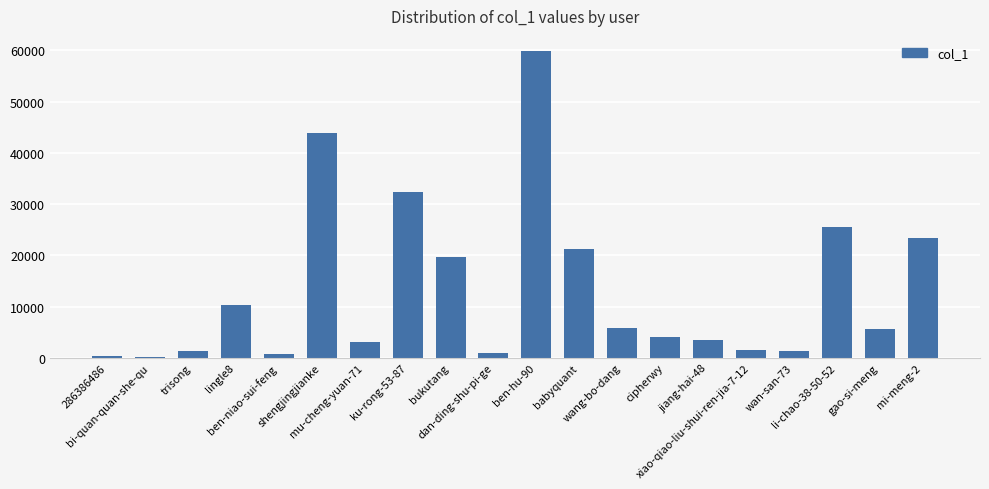

What is the maximum value shown in the chart?

59835